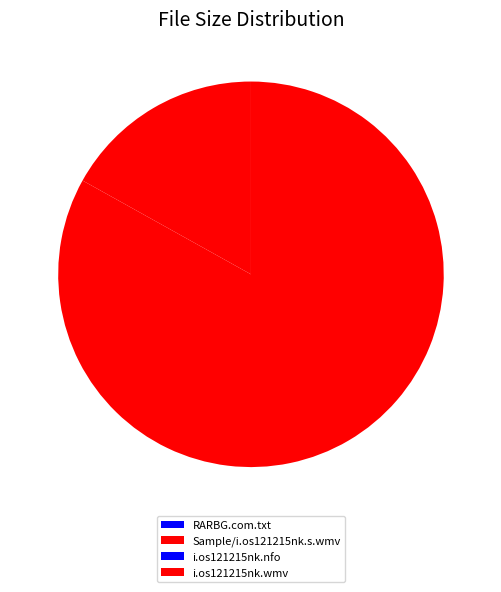

Is there a majority slice in this chart?

Yes